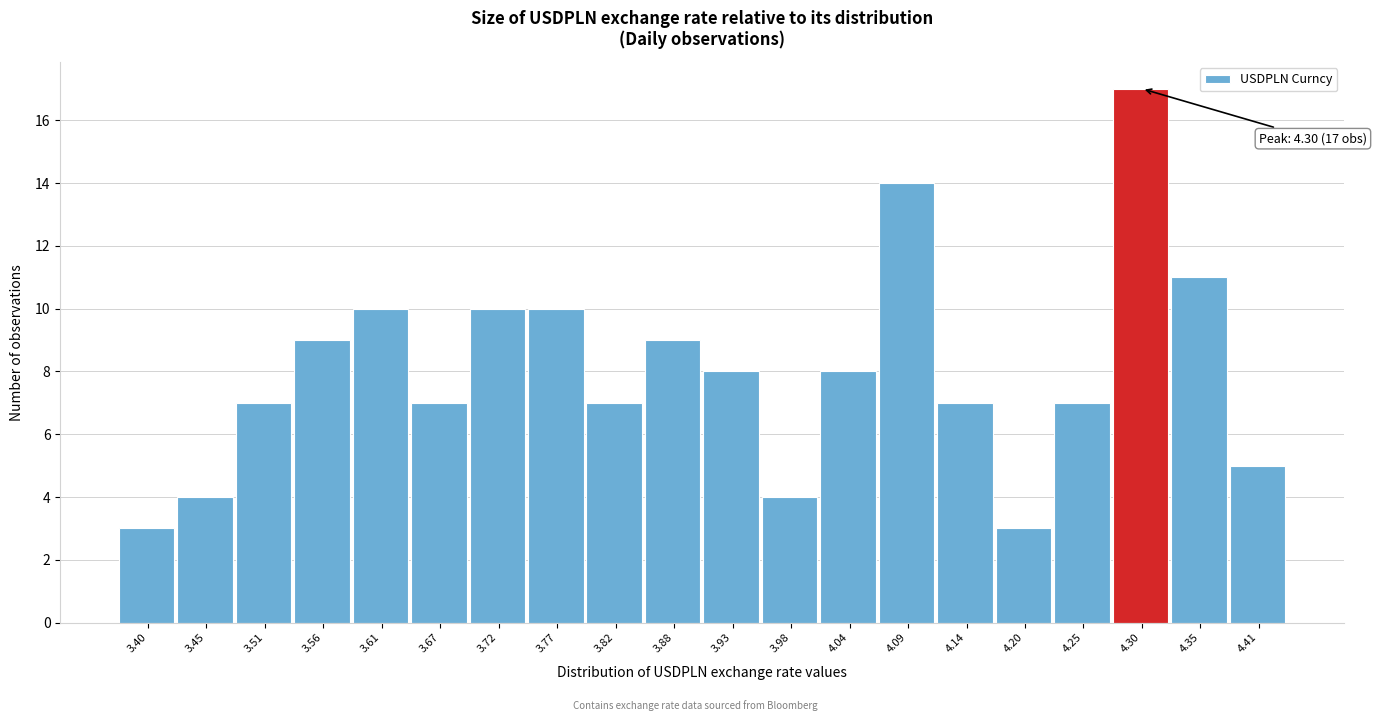

Reading left to right, transcribe all the data shown in this chart.

3.40=3	3.45=4	3.51=7	3.56=9	3.61=10	3.67=7	3.72=10	3.77=10	3.82=7	3.88=9	3.93=8	3.98=4	4.04=8	4.09=14	4.14=7	4.20=3	4.25=7	4.30=17	4.35=11	4.41=5